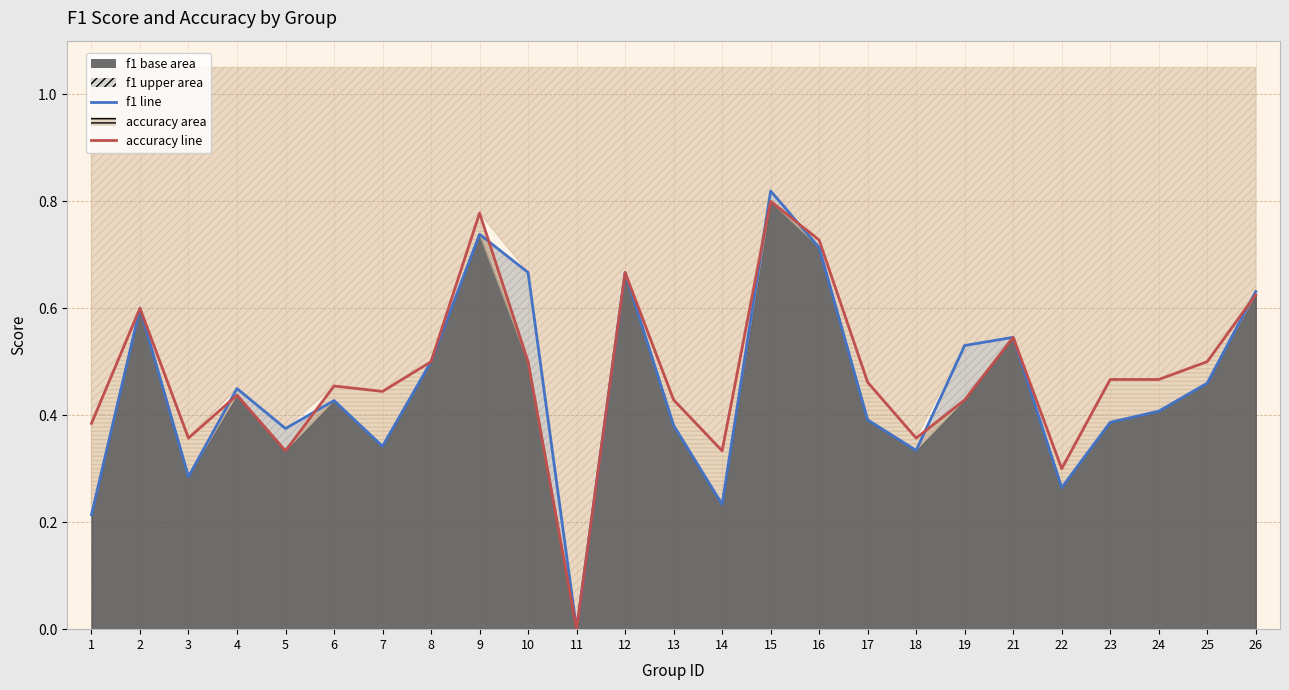

At 1, list the series in order from smallest to largest.

f1, accuracy